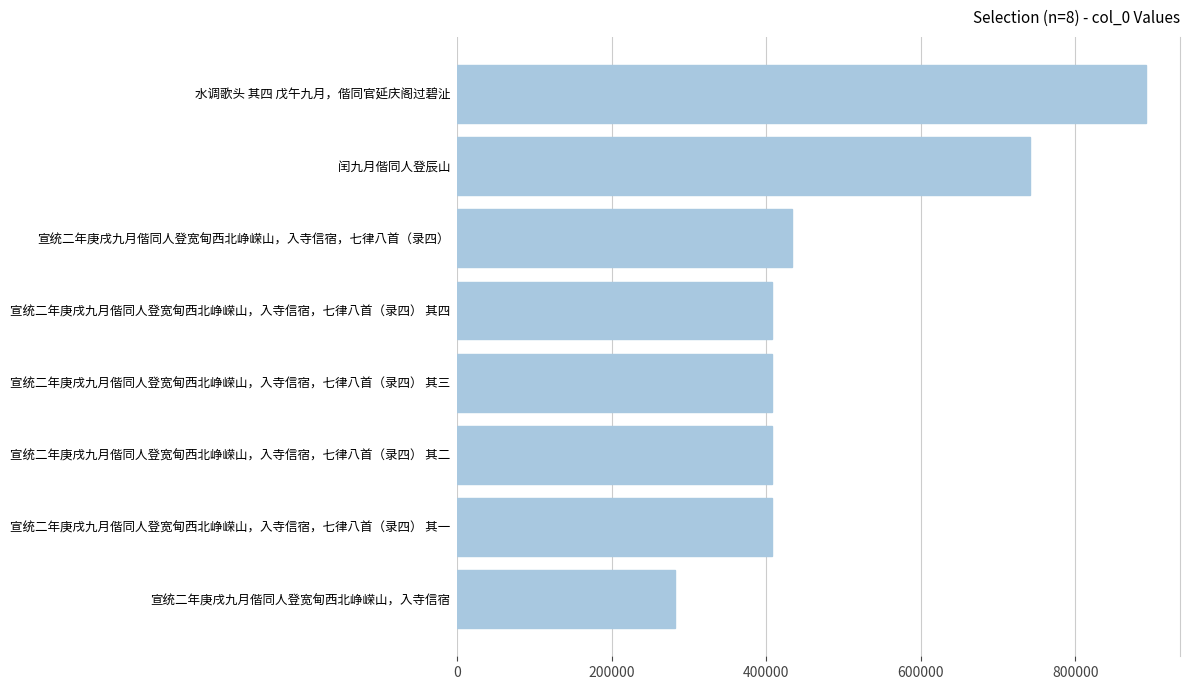

What value does the data have at 宣统二年庚戌九月偕同人登宽甸西北峥嵘山，入寺信宿?

281859